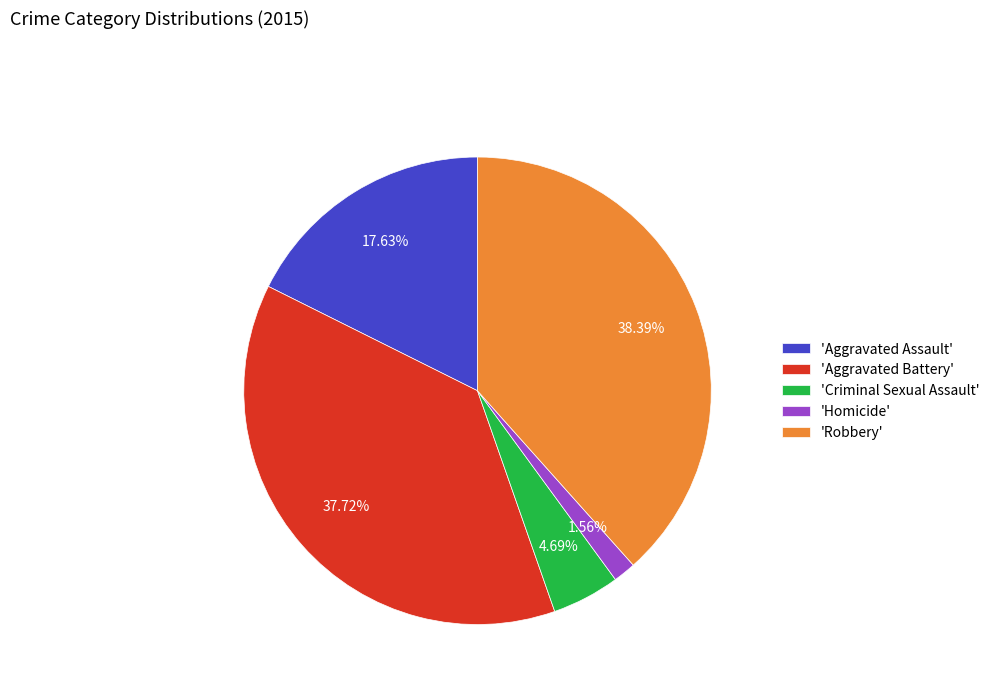

How many segments does this pie chart have?

5